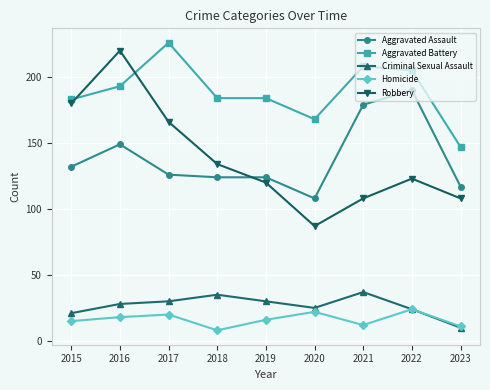

True or false: Robbery and Criminal Sexual Assault intersect in this chart.

False